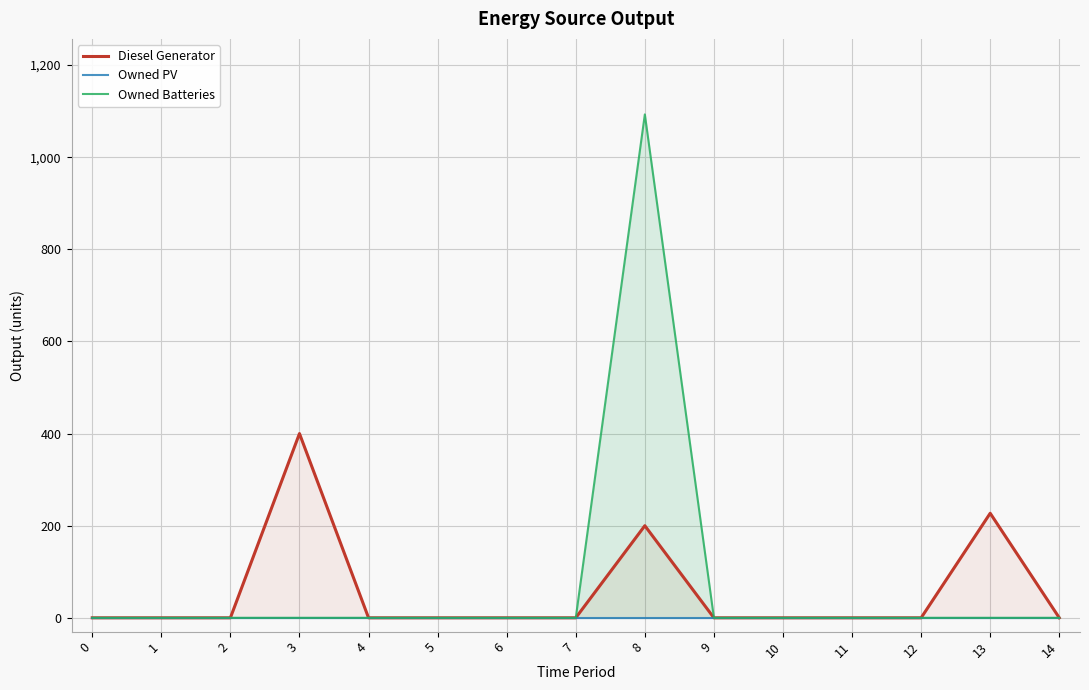

The value of Owned Batteries at 1 is -480. True or false?

False